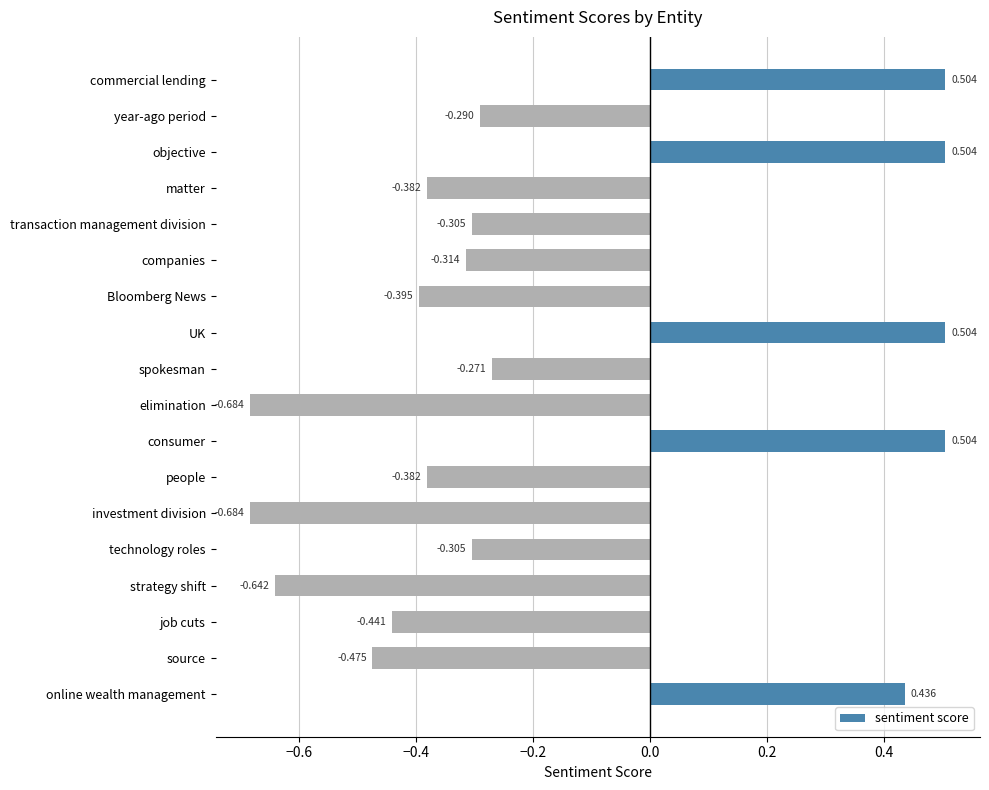

Are the bars horizontal?

Yes